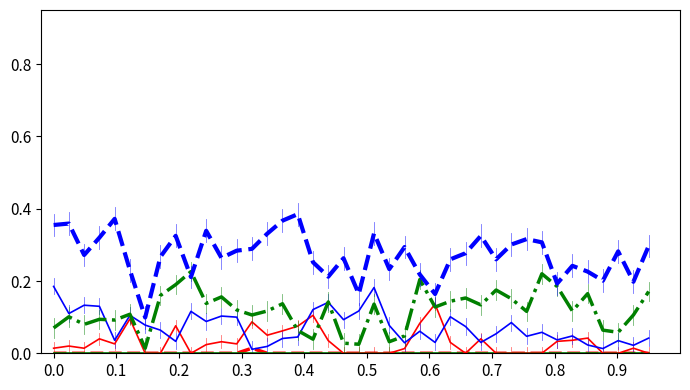

Does the chart display data point markers on the line(s)?

No